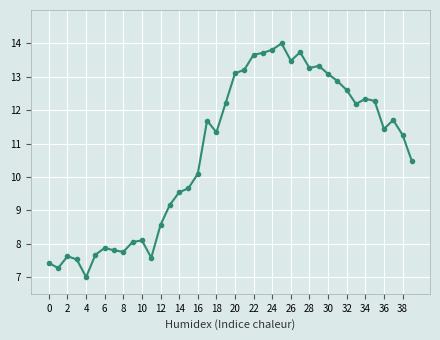

What is the minimum value shown in the chart?

7.0